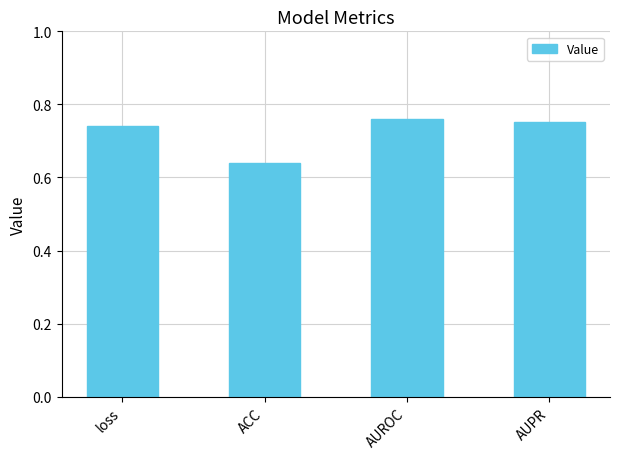

At which category does the chart reach its minimum across all series?

ACC